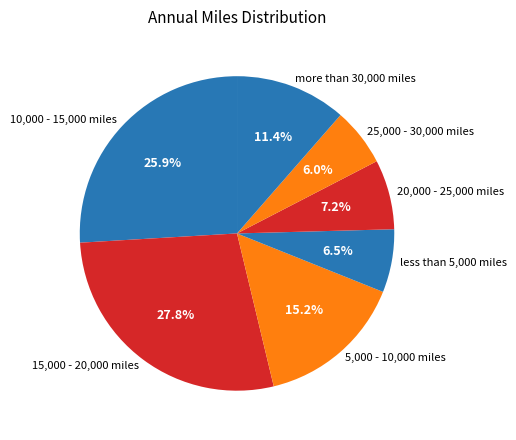

How many slices are in this pie chart?

7